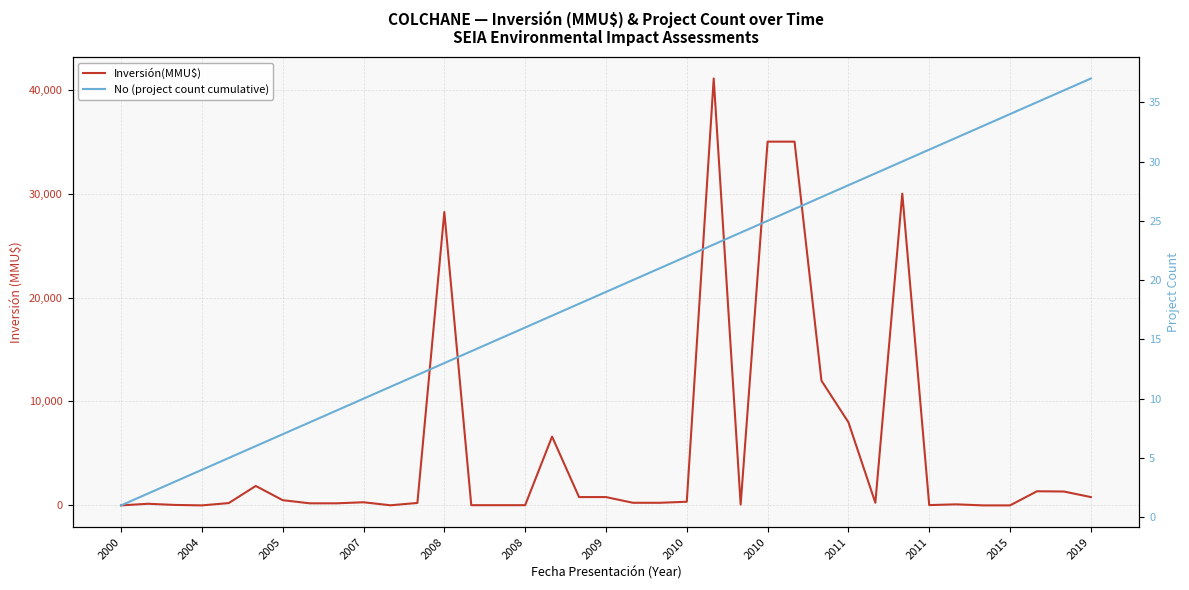

Is this an area chart (filled region under the line)?

No